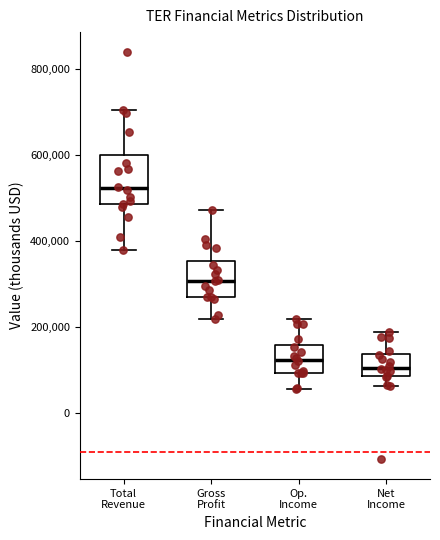

Comparing the boxes themselves (not the whiskers), which one is the tallest?

Total Revenue